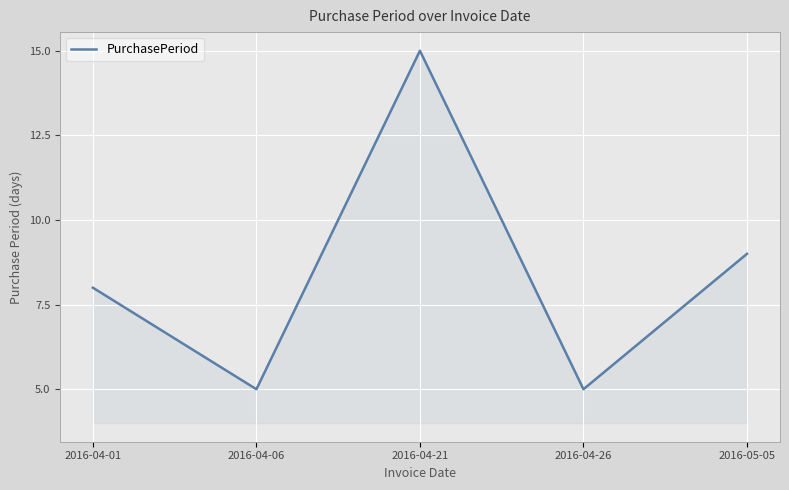

Between 2016-05-05 and 2016-04-26, which is larger?

2016-05-05